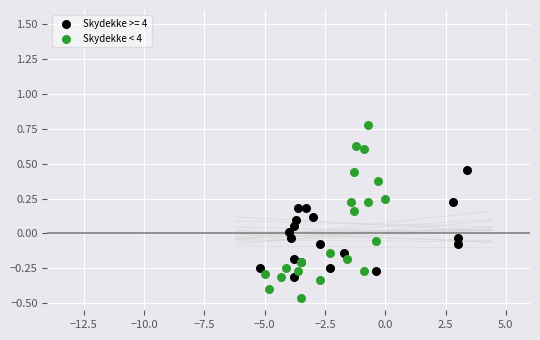

Which series reaches the minimum Y coordinate?

Skydekke < 4